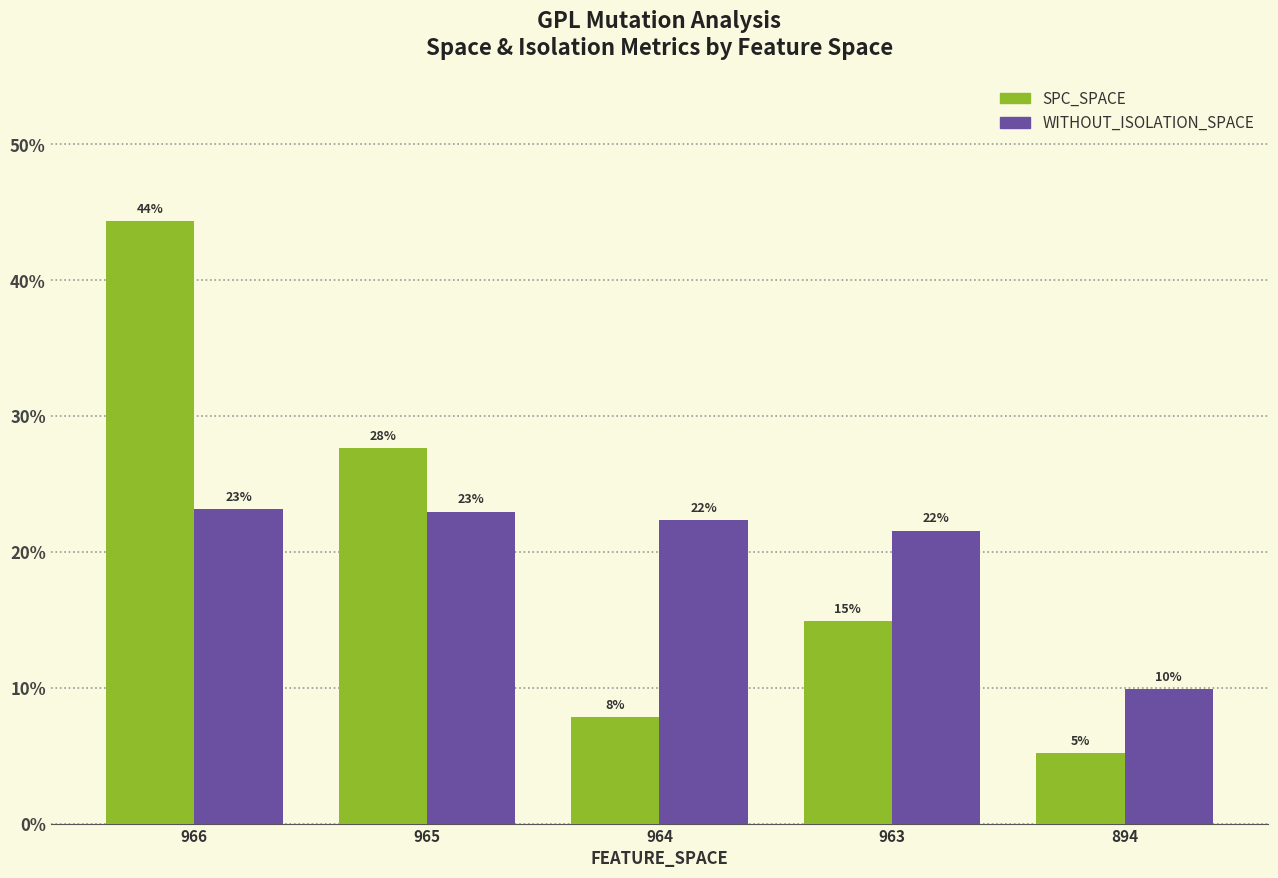

Reading left to right, extract all data points from this chart.

SPC_SPACE: 966=44.4	965=27.7	964=7.8	963=14.9	894=5.2
WITHOUT_ISOLATION_SPACE: 966=23.2	965=23.0	964=22.4	963=21.6	894=9.9